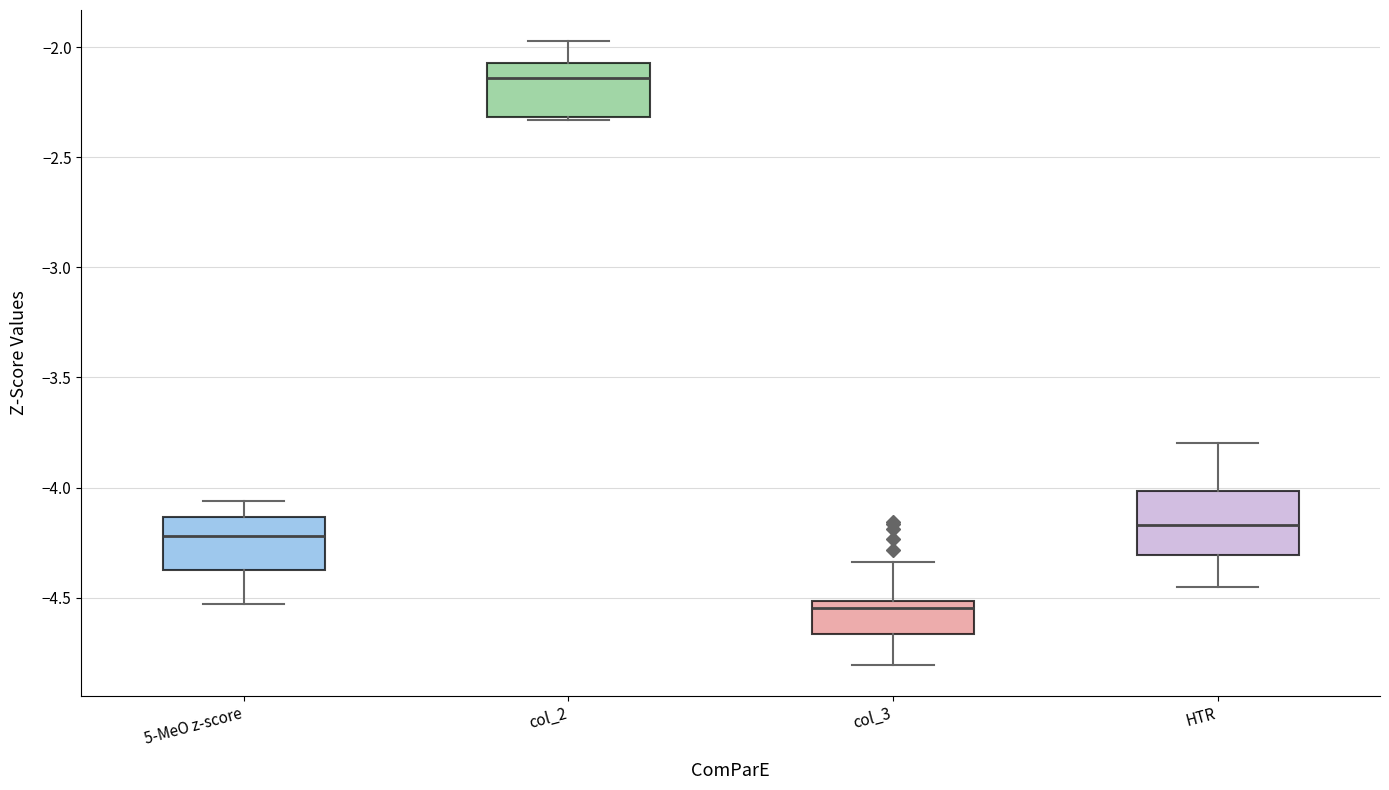

Reading left to right, transcribe this box plot: for each box, give where its median line is, the range the box spans, and where its two whiskers end, as read against the y-axis. The values are not printed on the chart, so give them approximately, as read against the axis.

5-MeO z-score: median -4.20, box -4.40 to -4.15, whiskers -4.55 to -4.05
col_2: median -2.15, box -2.30 to -2.05, whiskers -2.35 to -1.95
col_3: median -4.55, box -4.65 to -4.50, whiskers -4.80 to -4.35
HTR: median -4.15, box -4.30 to -4.00, whiskers -4.45 to -3.80